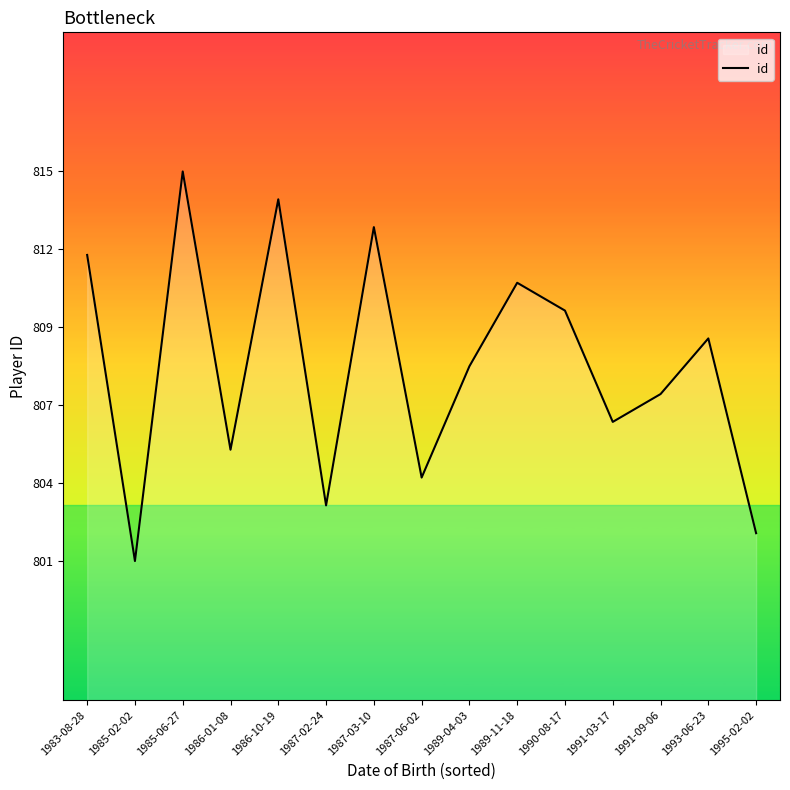

What is the value of the 6th point from the left?

803